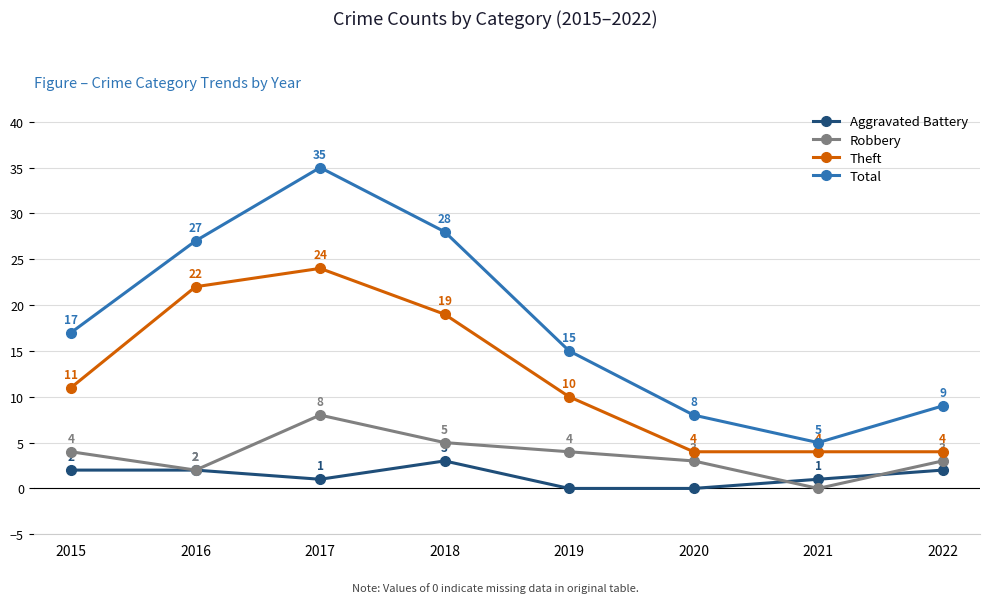

What is the minimum value for Theft?

4